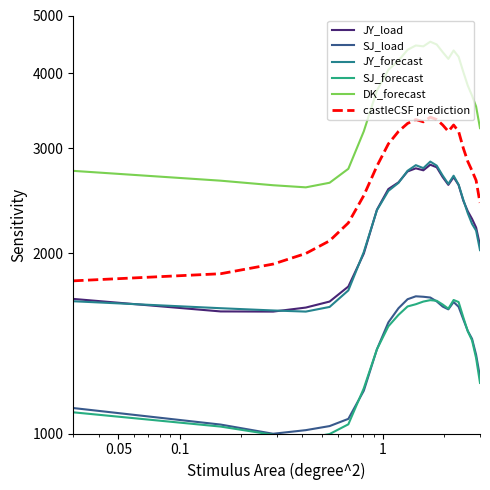

What is the value of the SJ_load point at the 16th from the left?

1630